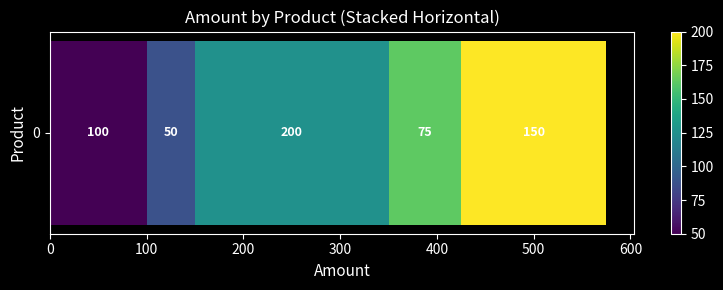

How many values are between 75 and 150?

3